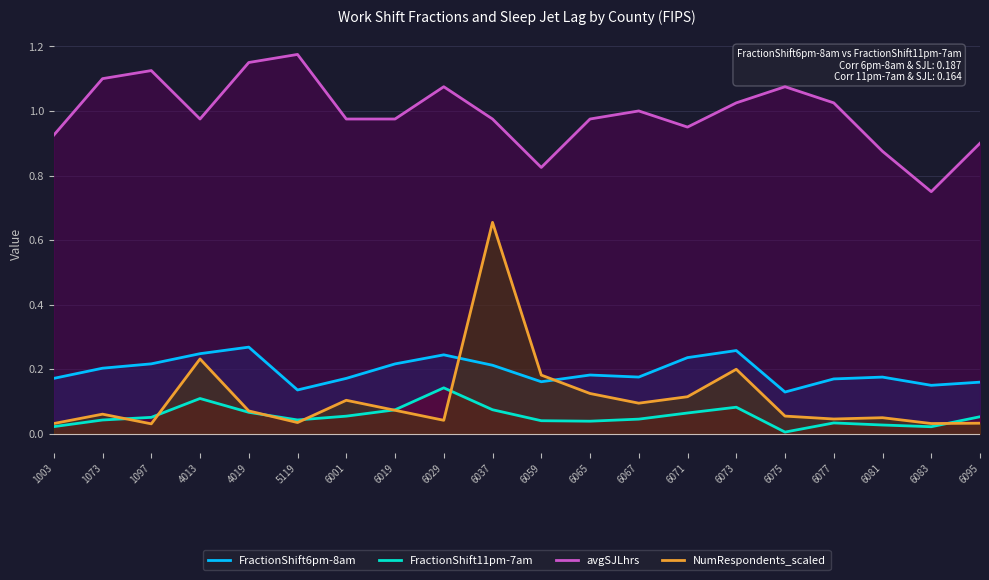

What is the difference between the FractionShift11pm-7am values at 1097 and 4013?

0.1